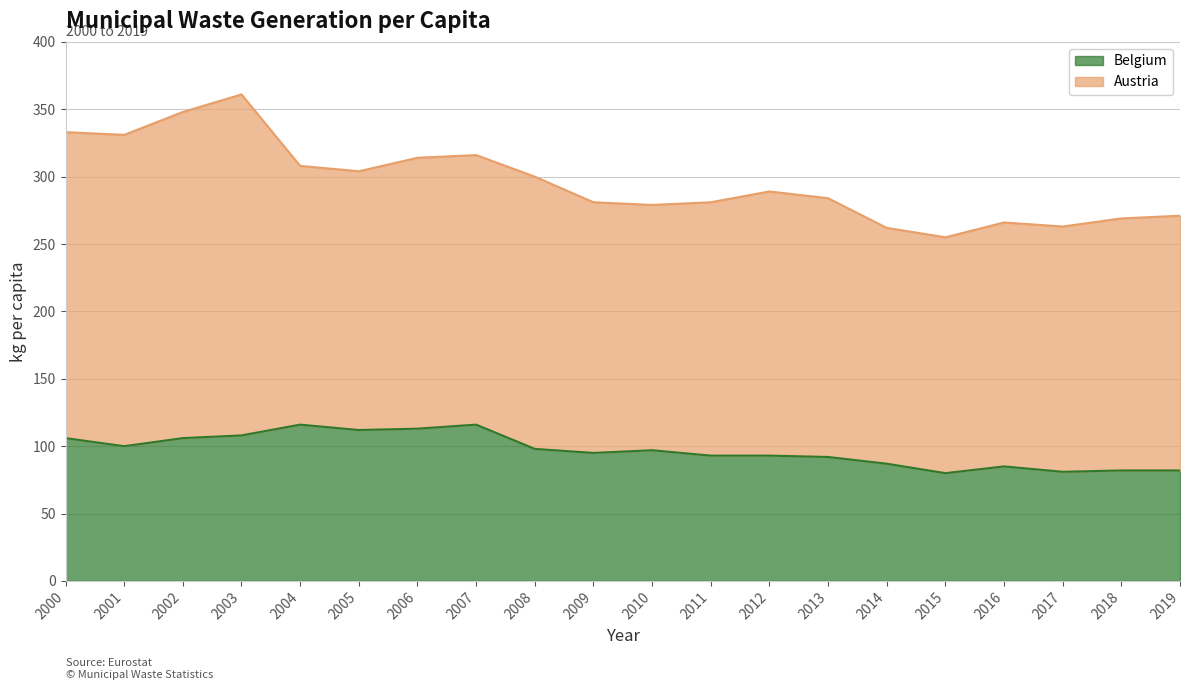

Rank the categories by value from lowest to highest.

2015, 2017, 2018, 2019, 2016, 2014, 2013, 2011, 2012, 2009, 2010, 2008, 2001, 2000, 2002, 2003, 2005, 2006, 2004, 2007